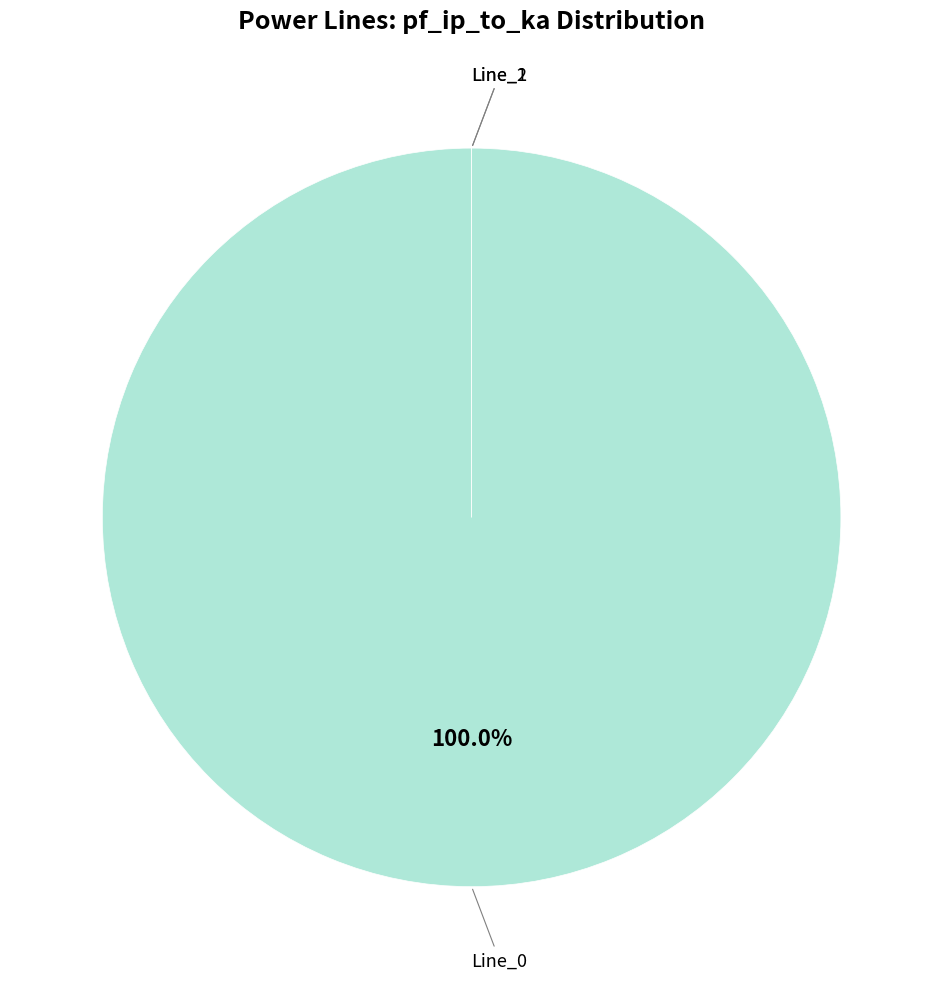

Rank the categories by value from highest to lowest.

Line_0, Line_1, Line_2